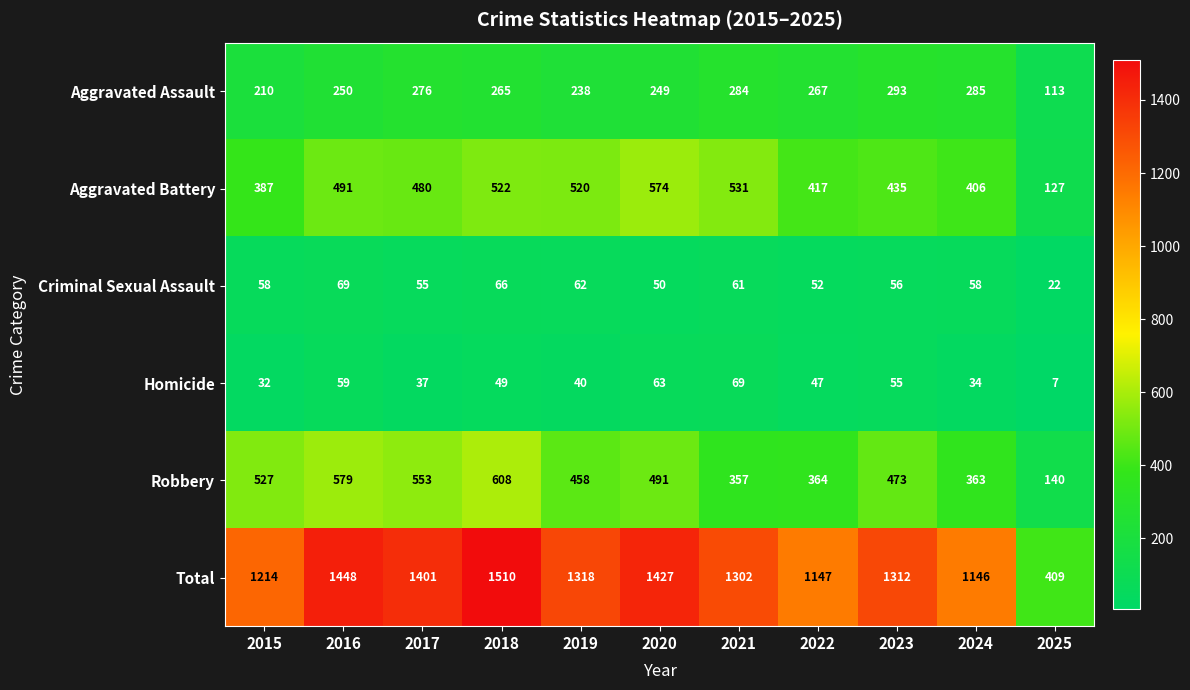

What is the minimum value for Criminal Sexual Assault?

22